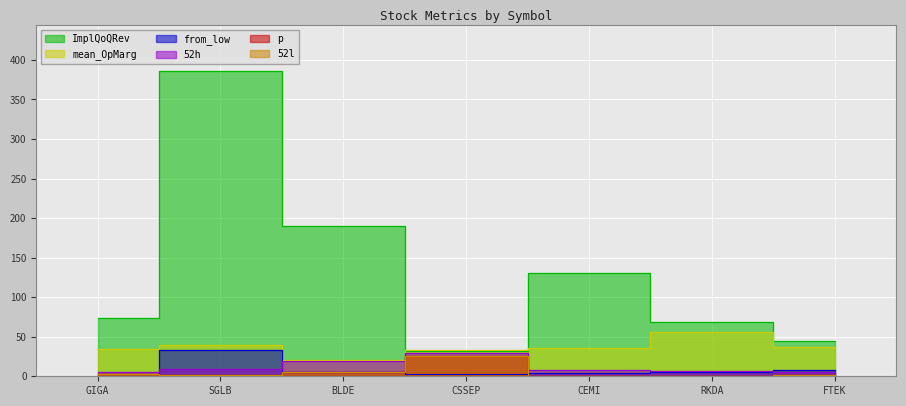

The value of from_low at CEMI is 1.5. True or false?

False